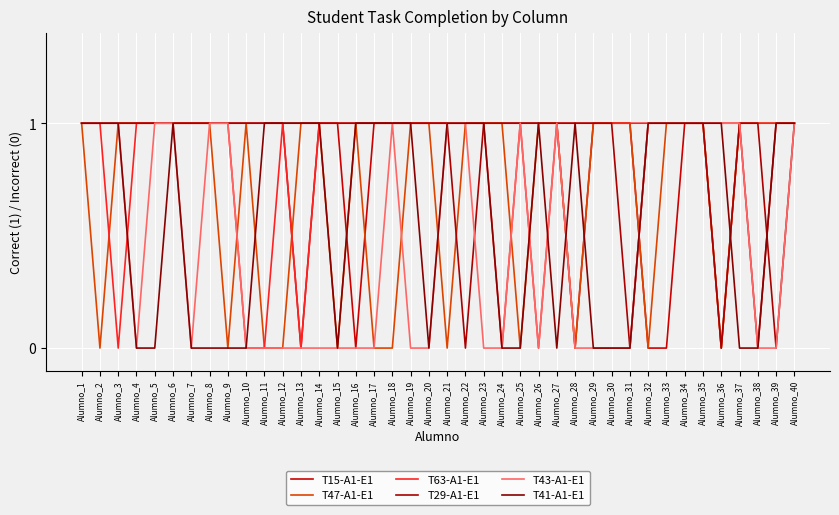

Between Alumno_8 and Alumno_29, which series saw the biggest shift?

T43-A1-E1